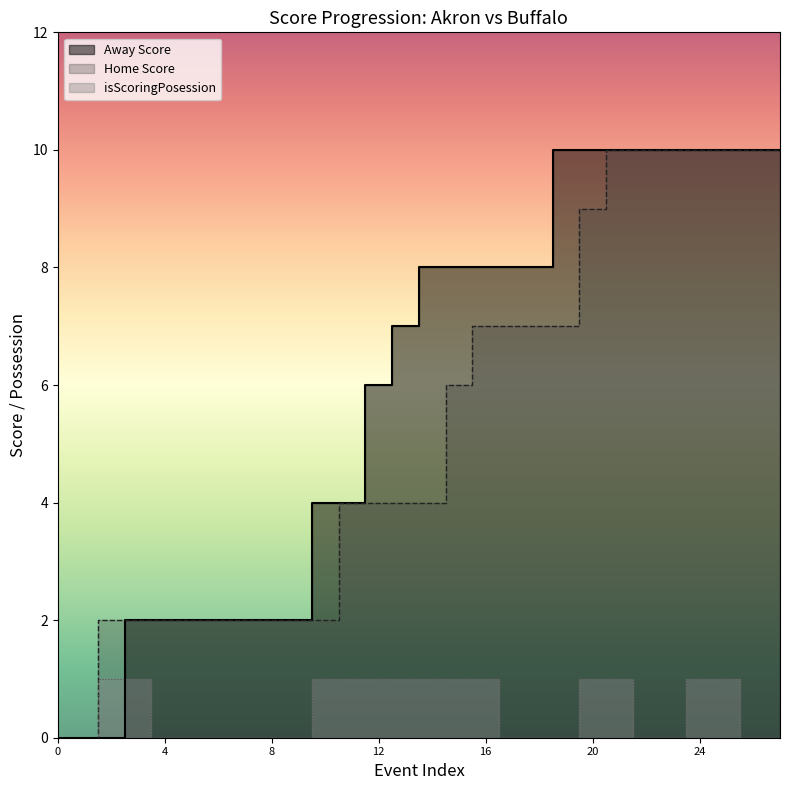

At which label does Home Score first exceed 4?

15